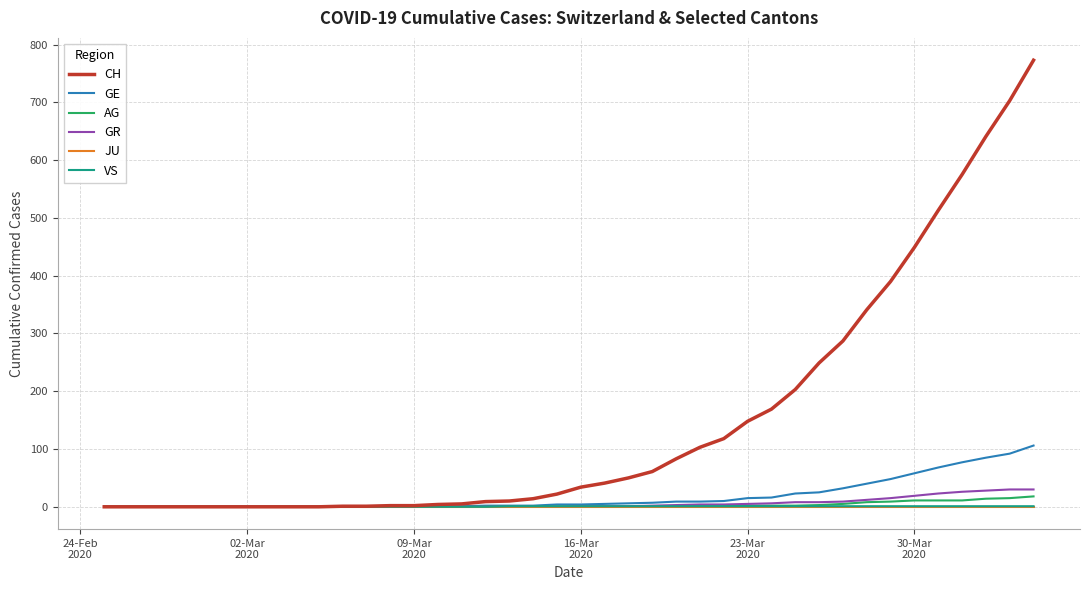

Which series has the largest range (max minus min)?

CH